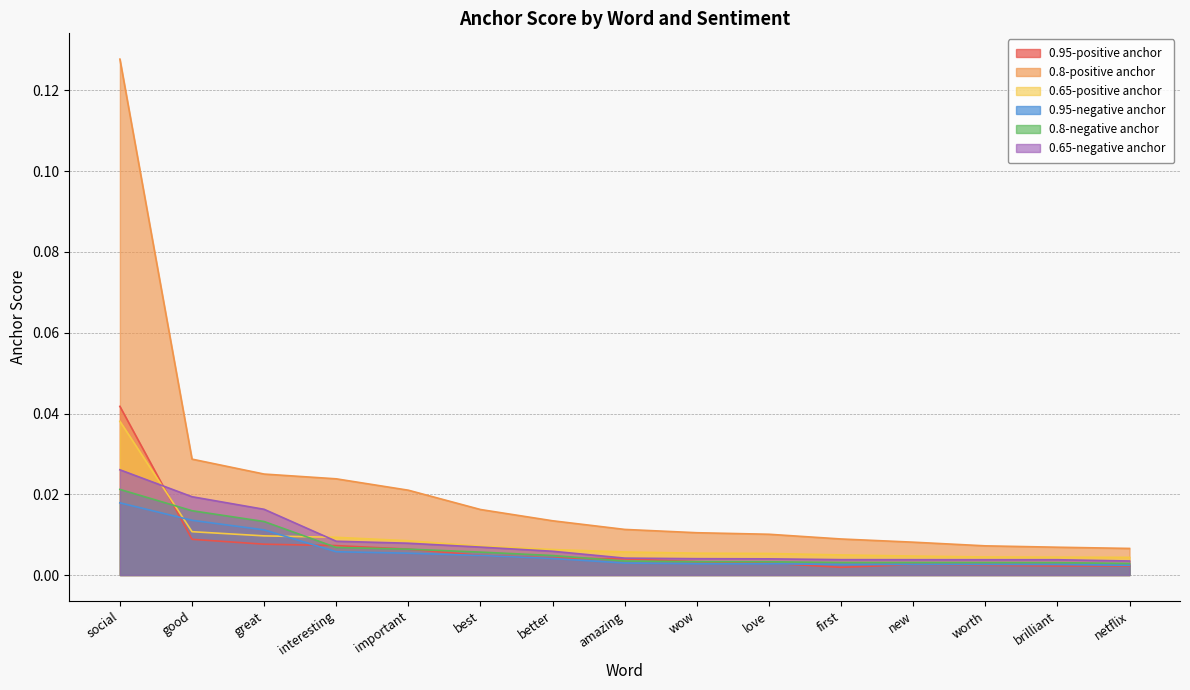

How many 0.65-positive anchor values are between 0 and 1?

15